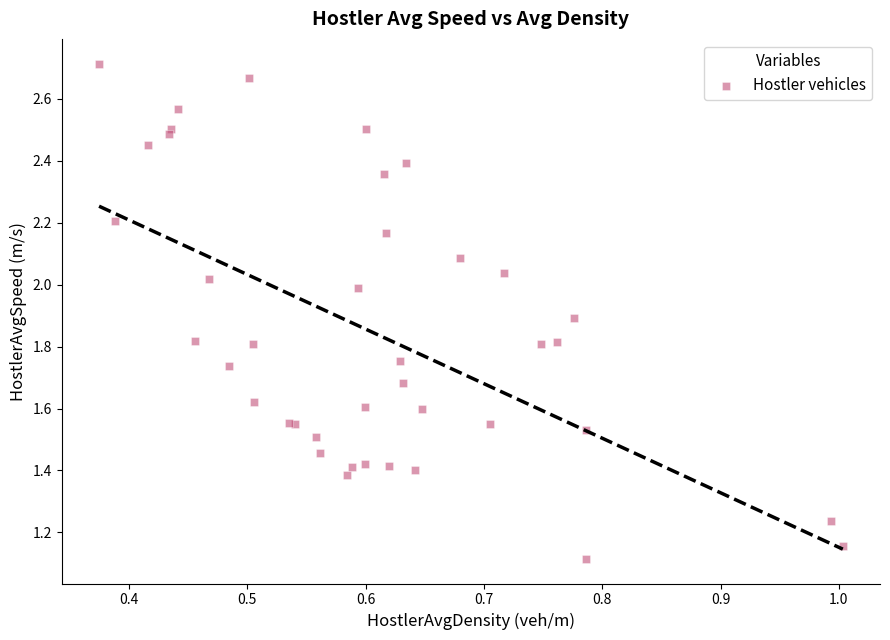

What Y value in the scatter plot is closest to 1?

1.1